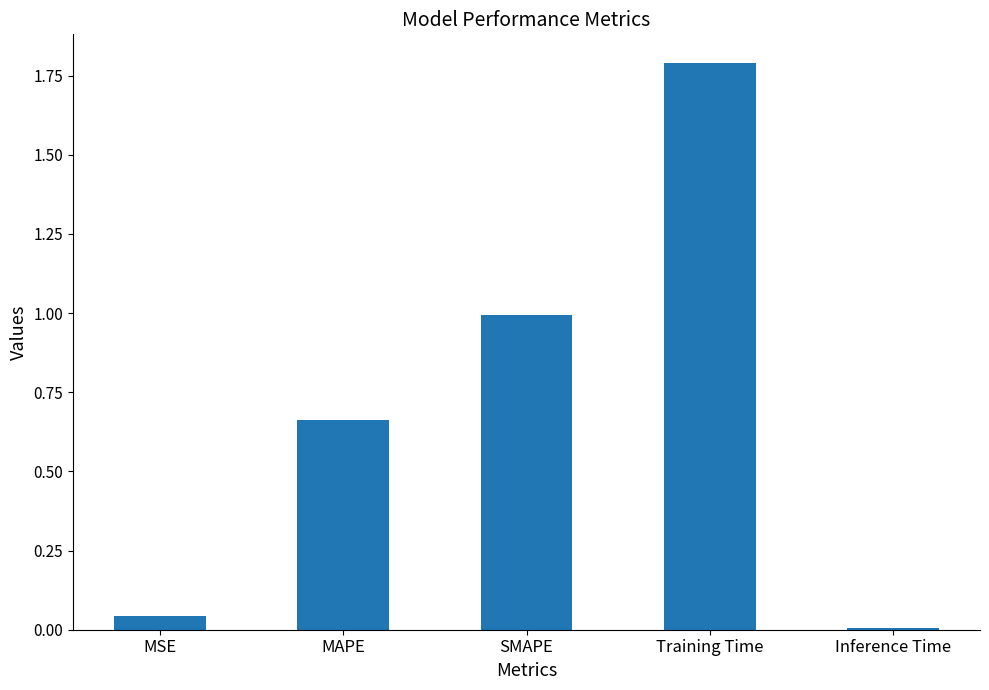

What is the change in value from MSE to MAPE?

+0.6